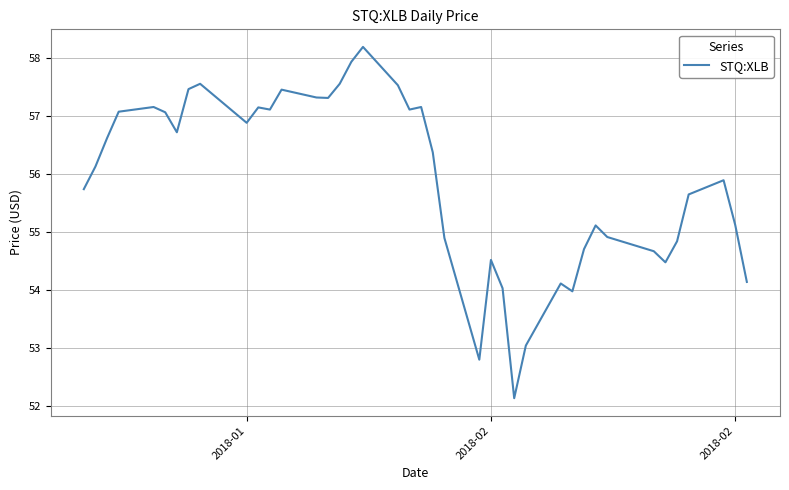

What is the greatest value displayed?

58.2